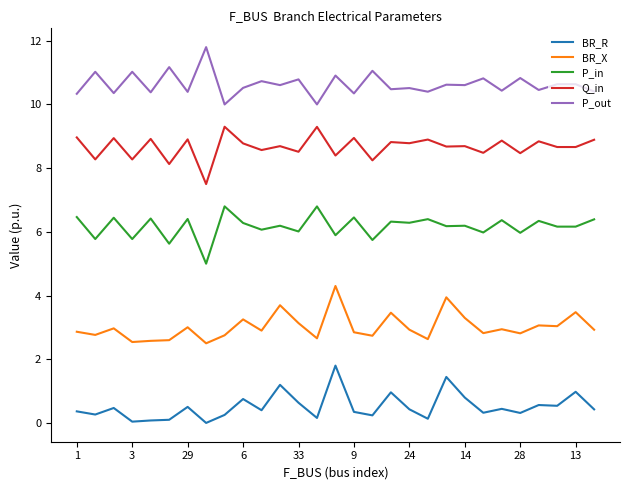

What is the maximum value shown in the chart?

11.8